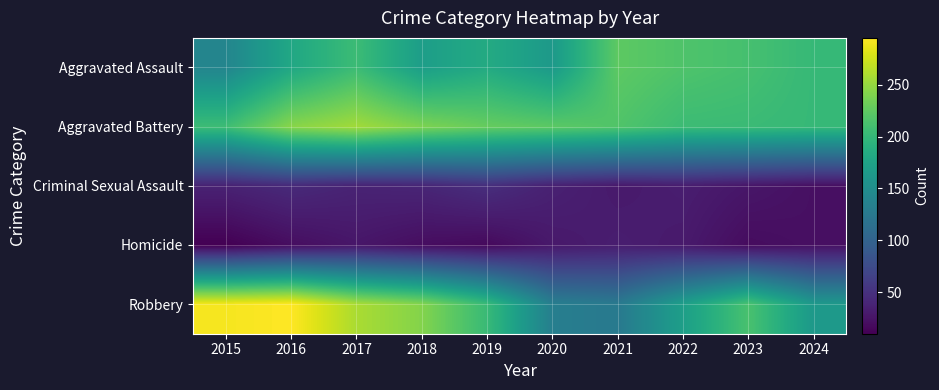

What is the maximum value shown in the chart?

295